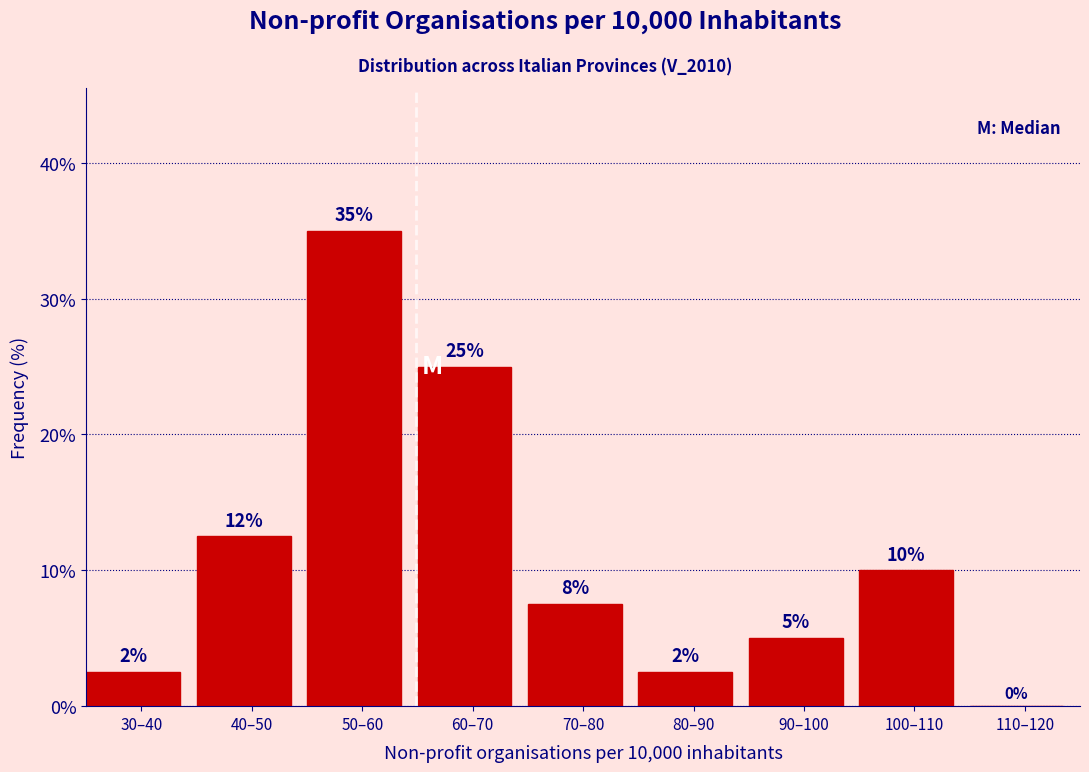

The chart shows a value of 12.9 at 50–60. True or false?

False